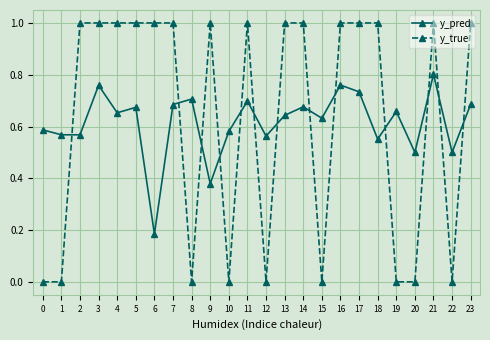

The value of y_pred at 8 is 0.2. True or false?

False